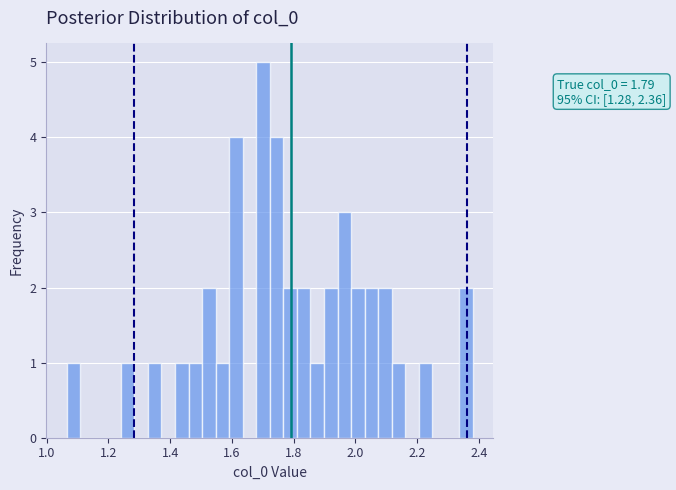

Read against the x-axis, roughly where is the centre of the tallest bar?

1.70